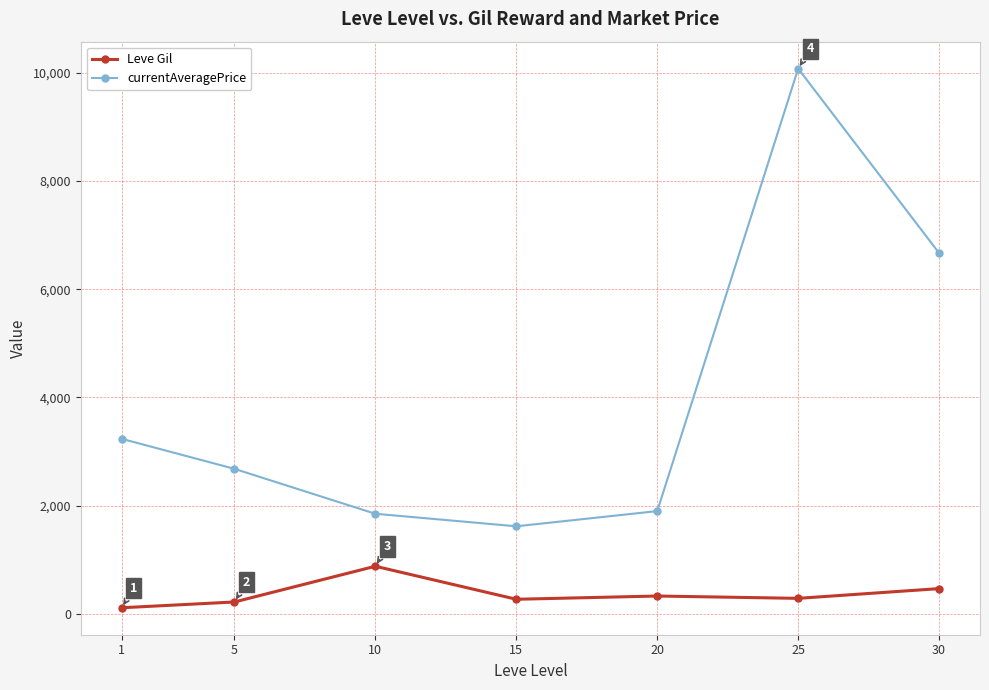

At which category does currentAveragePrice reach its first local valley?

15